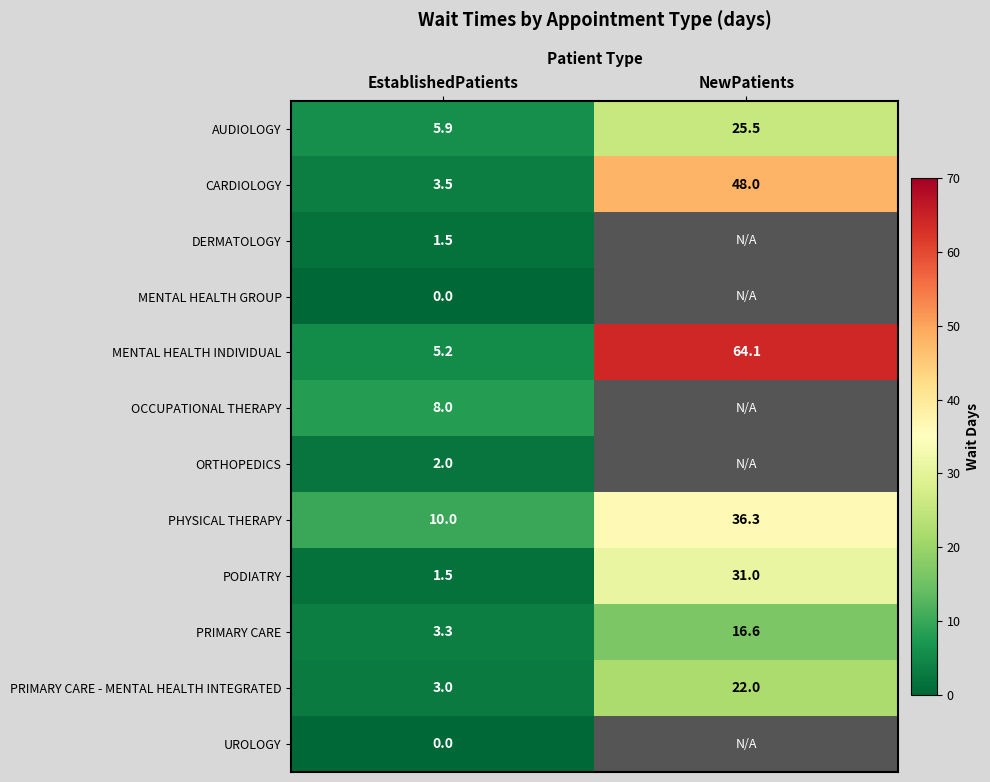

Rank the categories by PRIMARY CARE - MENTAL HEALTH INTEGRATED value from lowest to highest.

EstablishedPatients, NewPatients